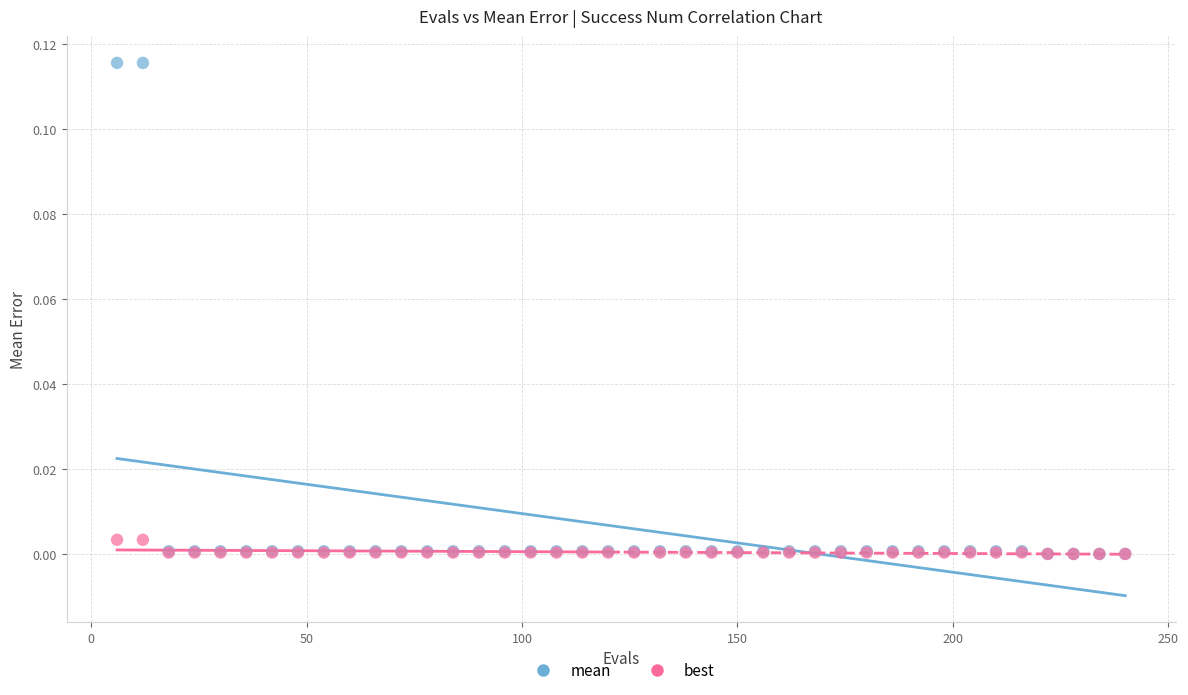

Which series has the widest spread of Y values?

mean